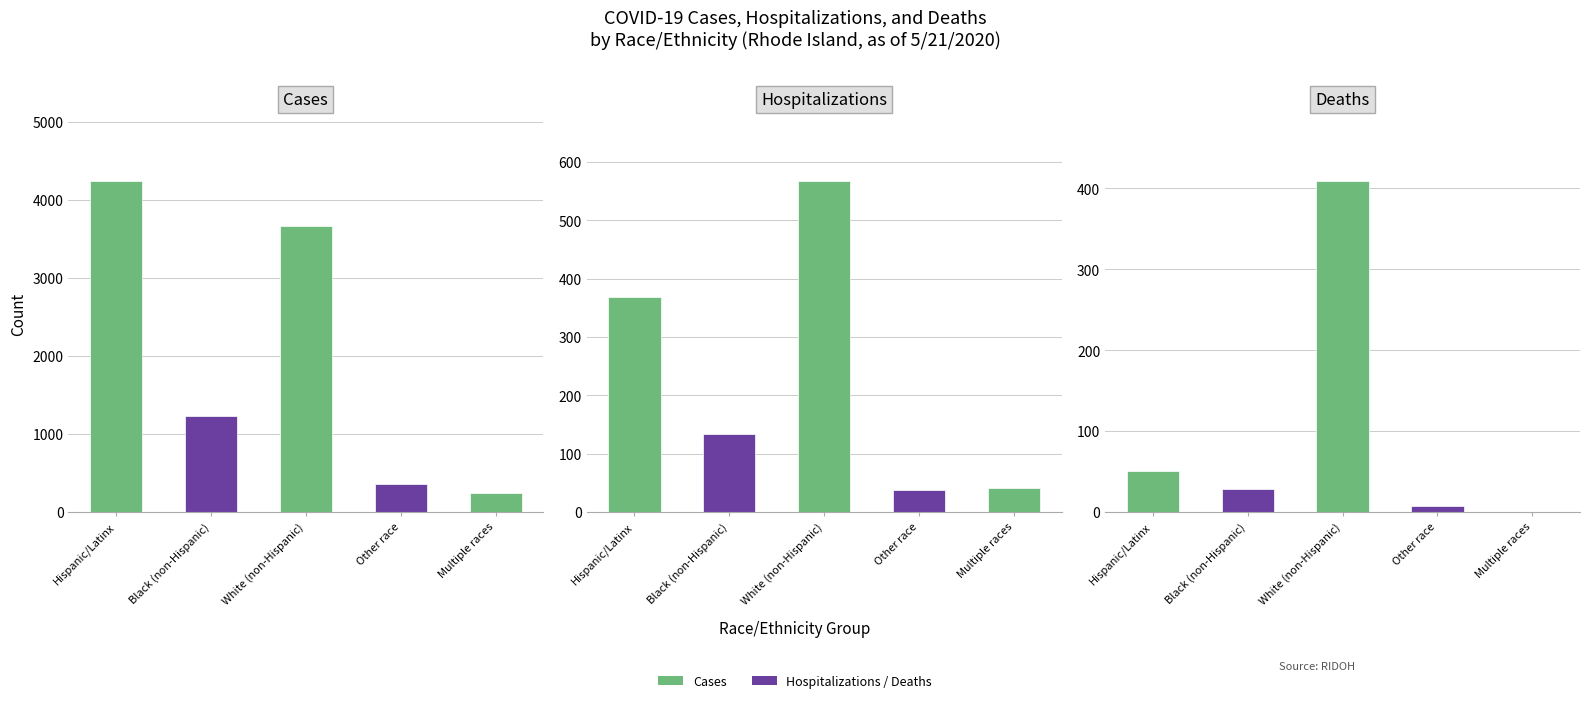

How many values in the Deaths series are below 28?

2